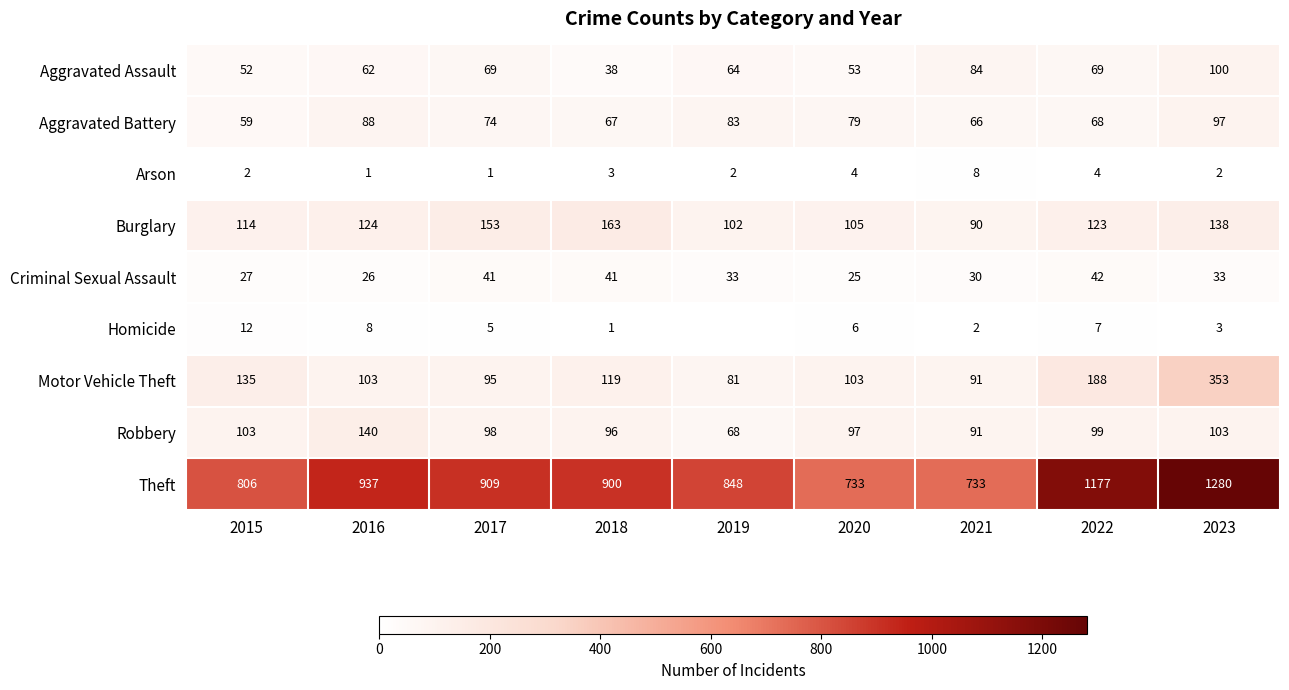

Is it true that Homicide equals 2 at 2018?

False